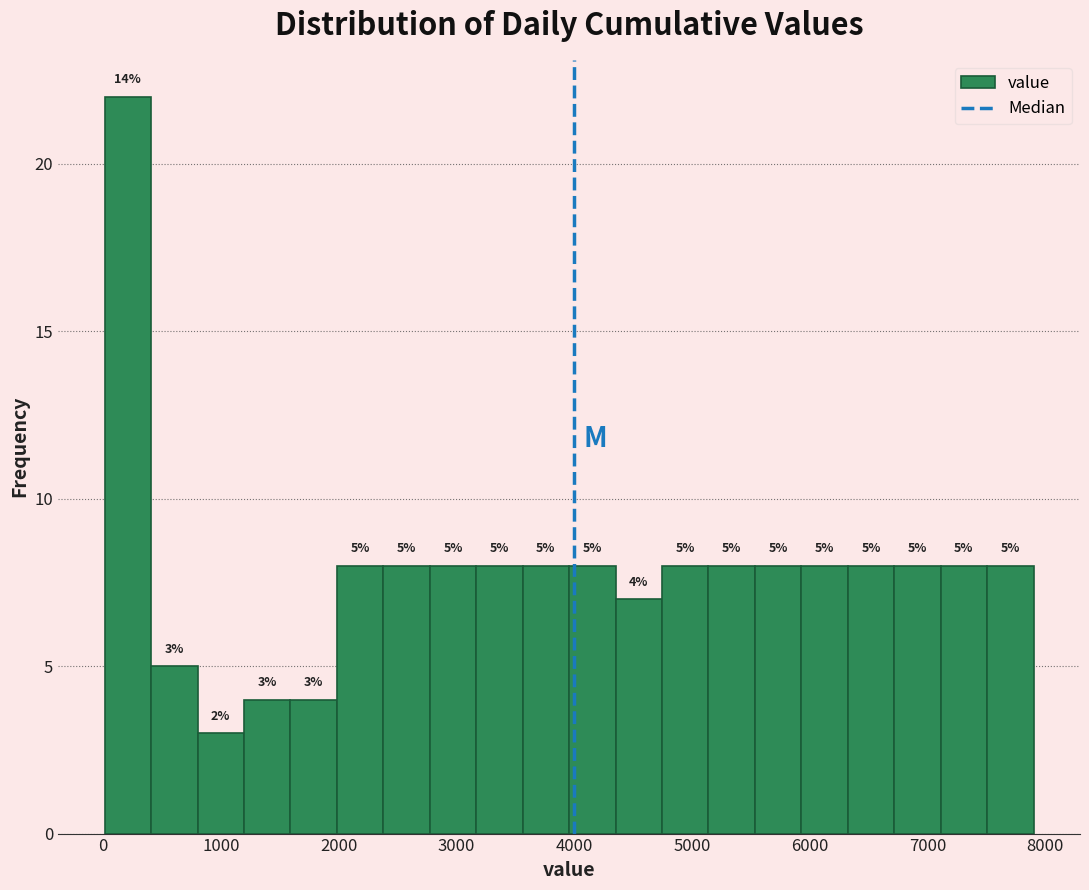

Read against the x-axis, roughly where is the centre of the tallest bar?

200